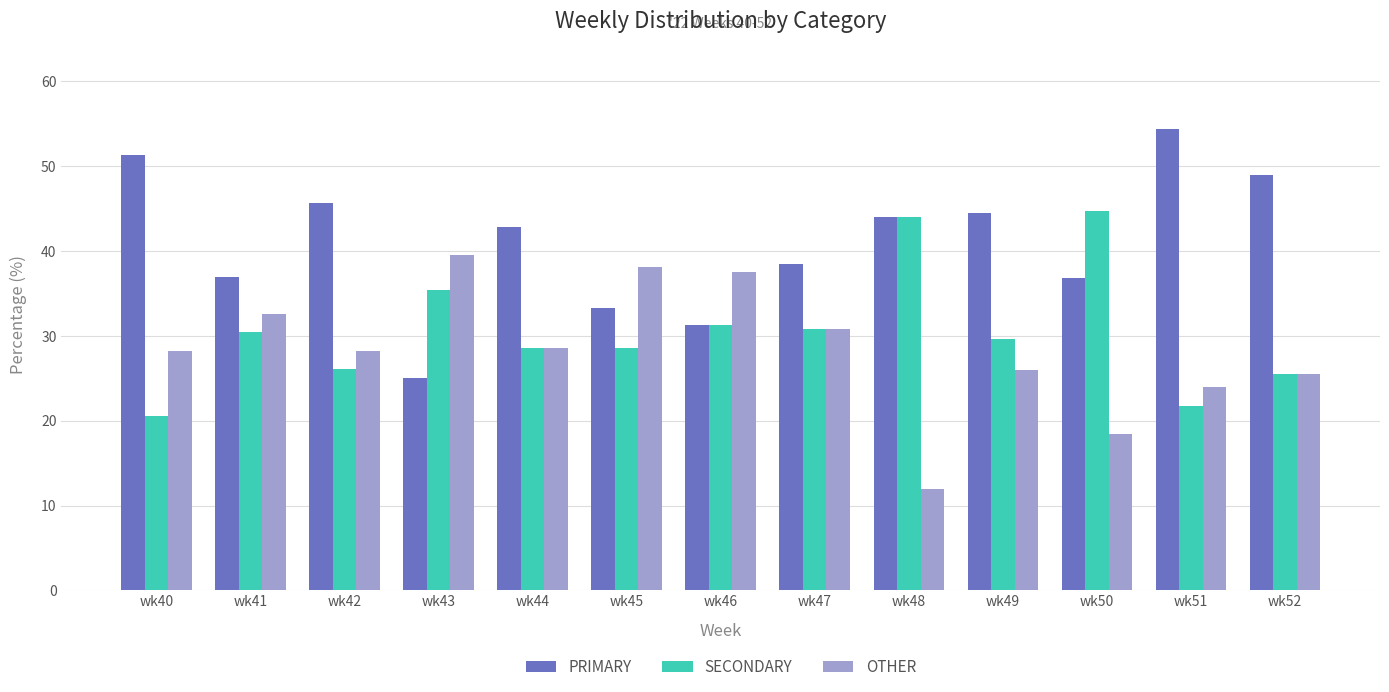

What is the average value of the OTHER series?

28.4